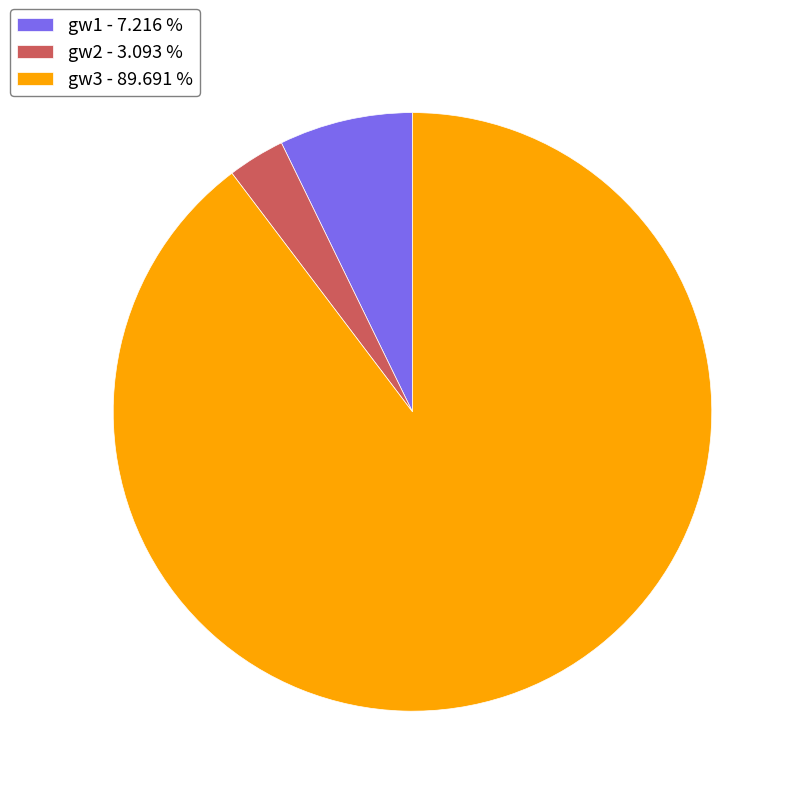

Which slice represents more than half of the pie?

gw3